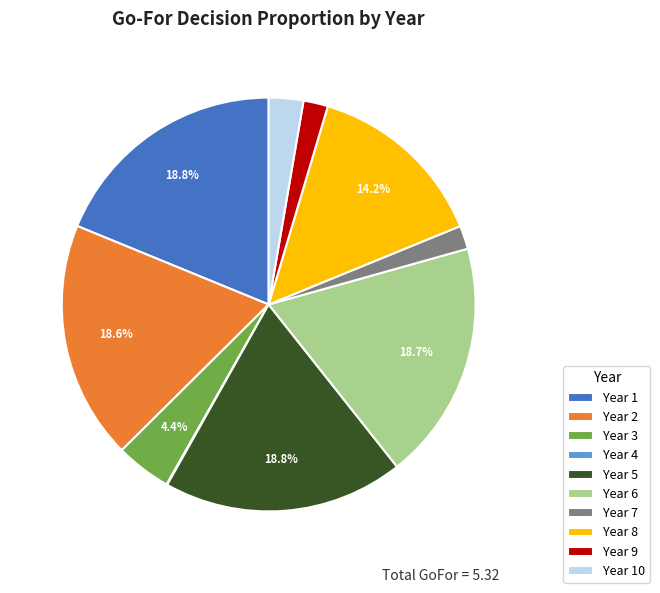

Is there any slice that represents more than half of the pie?

No